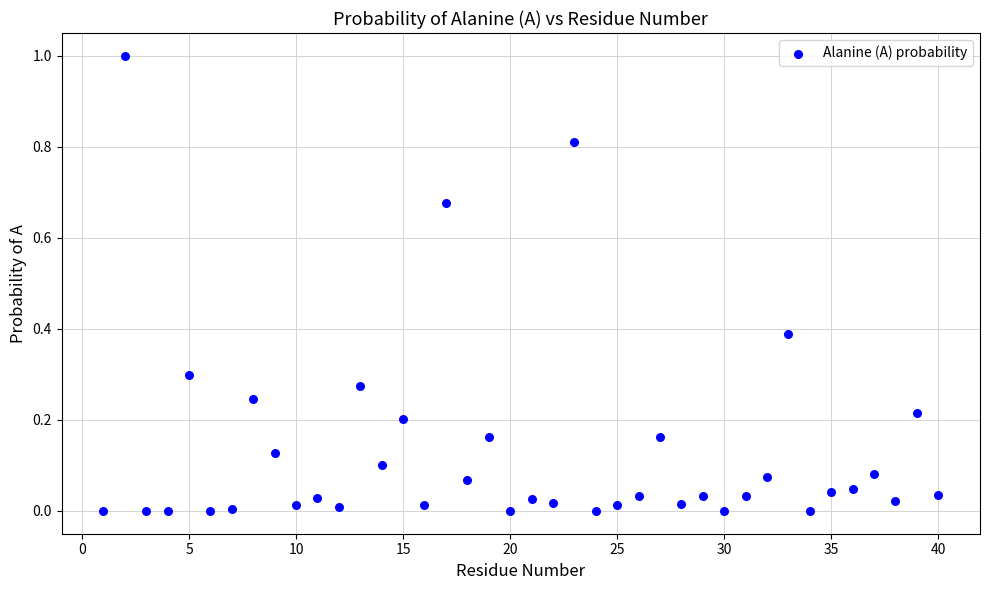

What is the range of Y values (max minus min)?

1.0